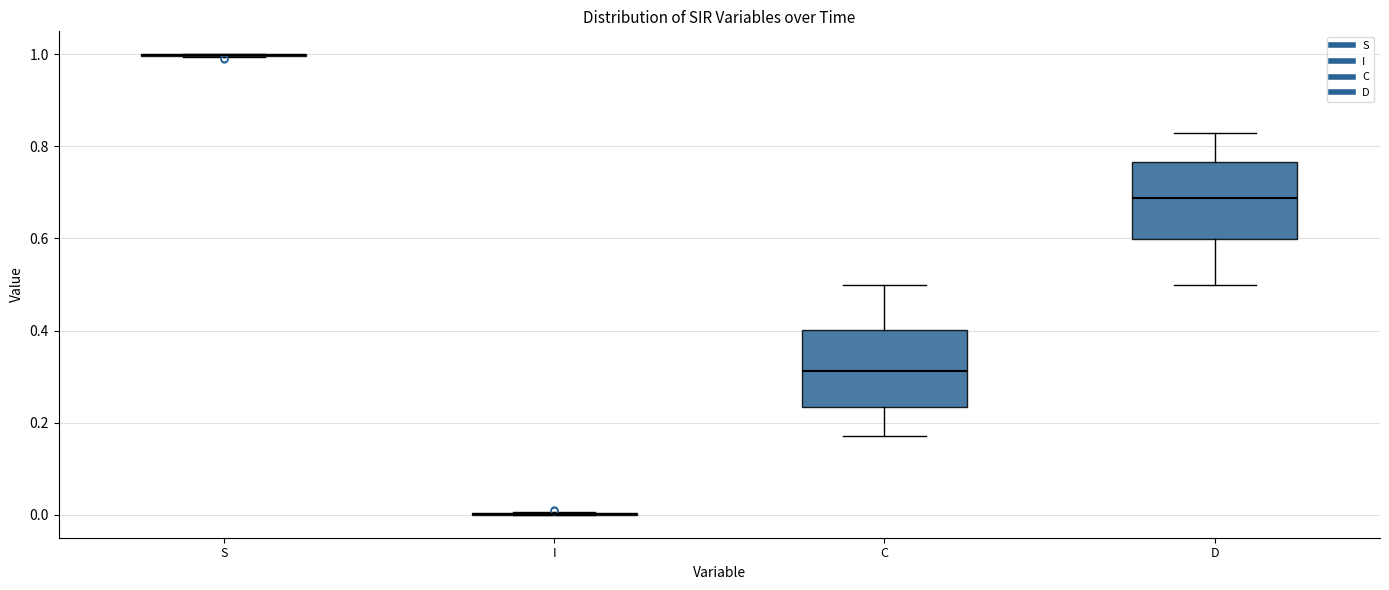

Reading left to right, transcribe this box plot: for each box, give where its median line is, the range the box spans, and where its two whiskers end, as read against the y-axis. The values are not printed on the chart, so give them approximately, as read against the axis.

S: box collapsed to a line at 1.00, whiskers 1.00 to 1.00
I: box collapsed to a line at 0.00, whiskers 0.00 to 0.00
C: median 0.32, box 0.24 to 0.40, whiskers 0.18 to 0.50
D: median 0.68, box 0.60 to 0.76, whiskers 0.50 to 0.82